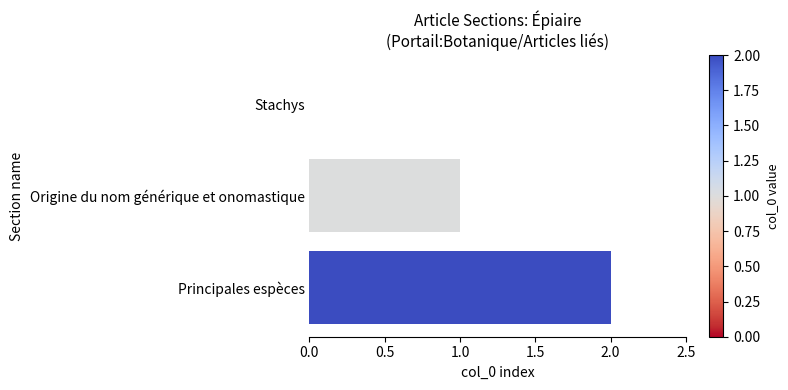

What is the sum of all values?

3